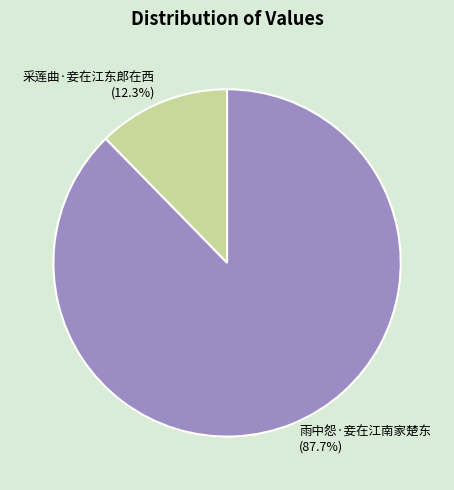

Combined, what portion of the pie is 采莲曲·妾在江东郎在西 and 雨中怨·妾在江南家楚东?

100.0%